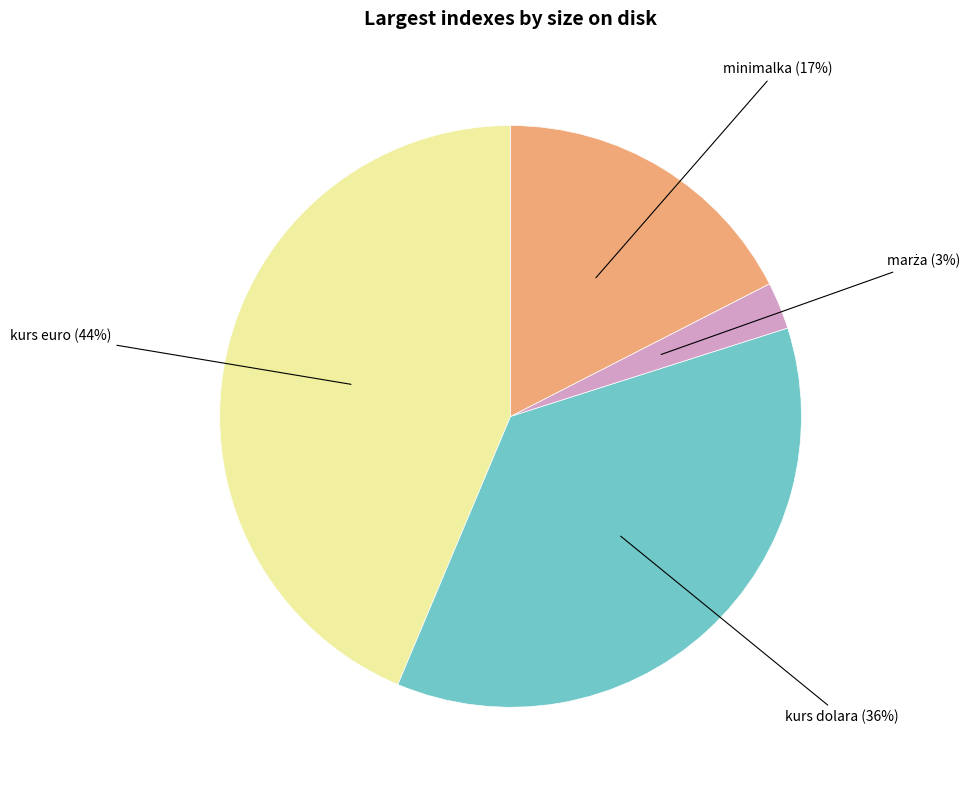

Does any single category account for the majority?

No